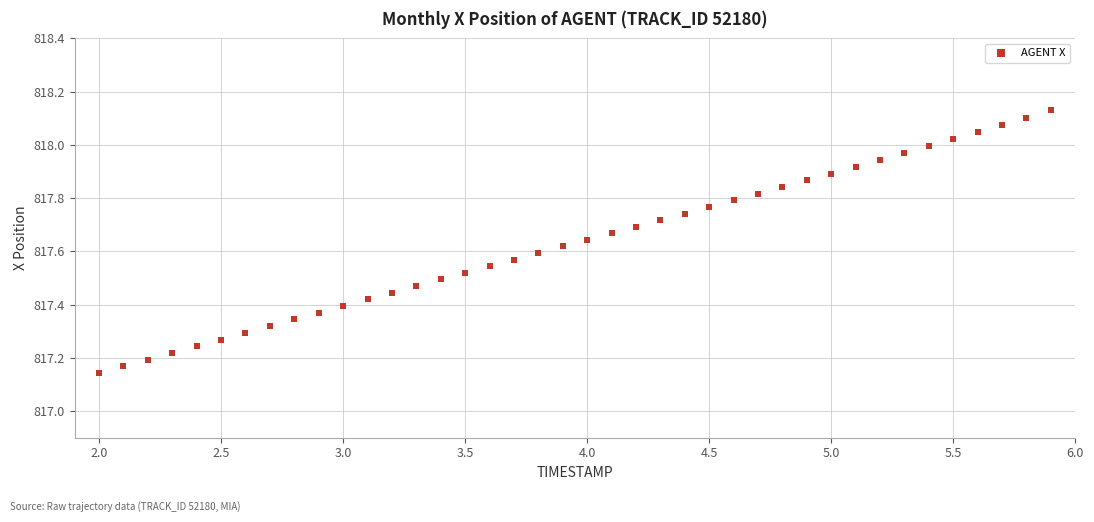

What is the range of Y values (max minus min)?

1.0